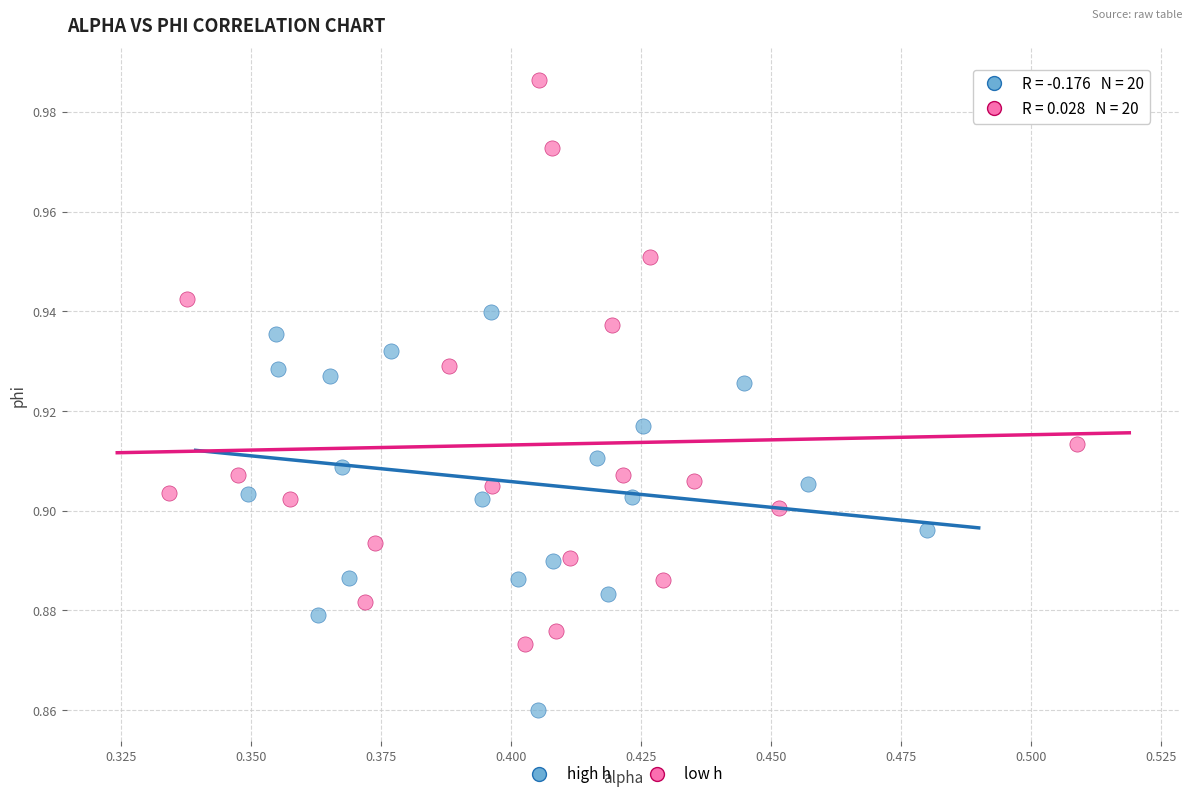

Which series contains the lowest Y value?

high h